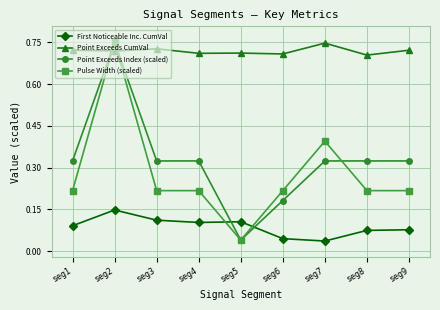

Which category has the highest value in the Pulse Width (scaled) series?

seg2